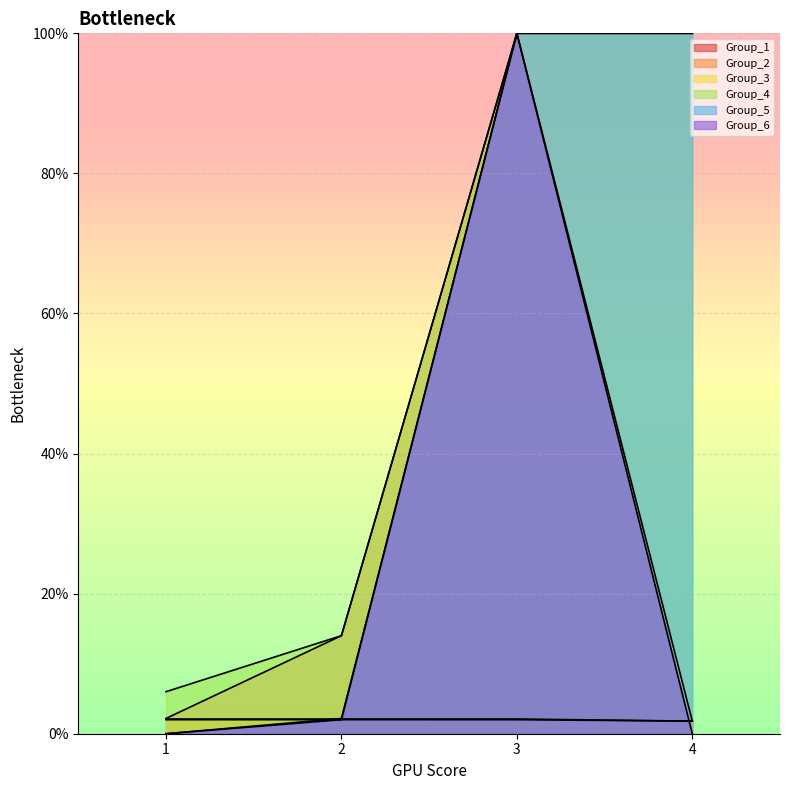

At how many categories does at least one series exceed 83?

2